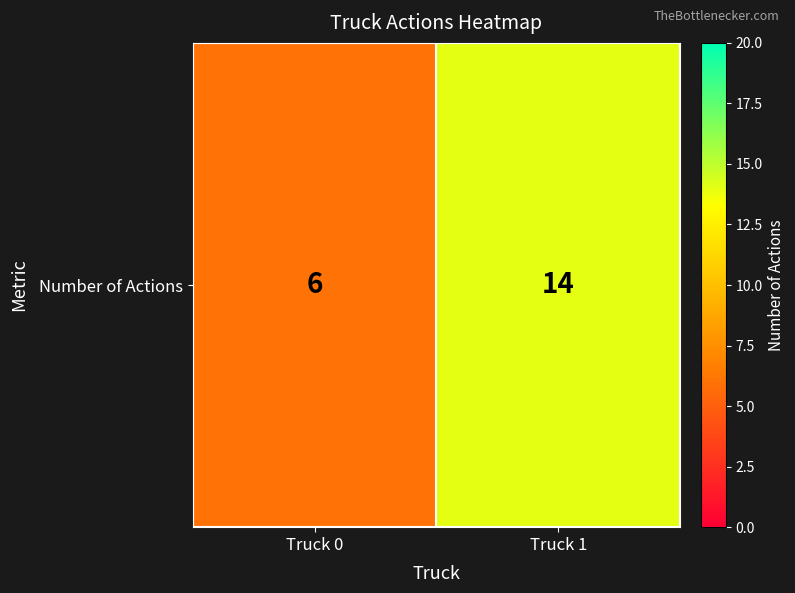

List the labels in order of value, smallest first.

Truck 0, Truck 1